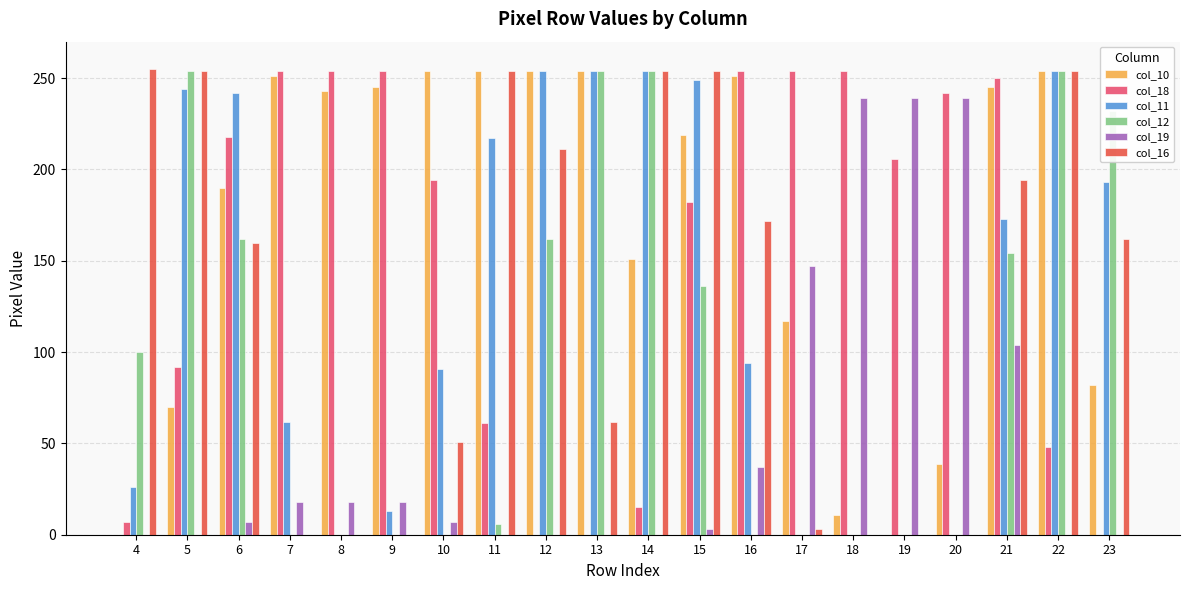

The col_16 series shows 0 at 20. True or false?

True